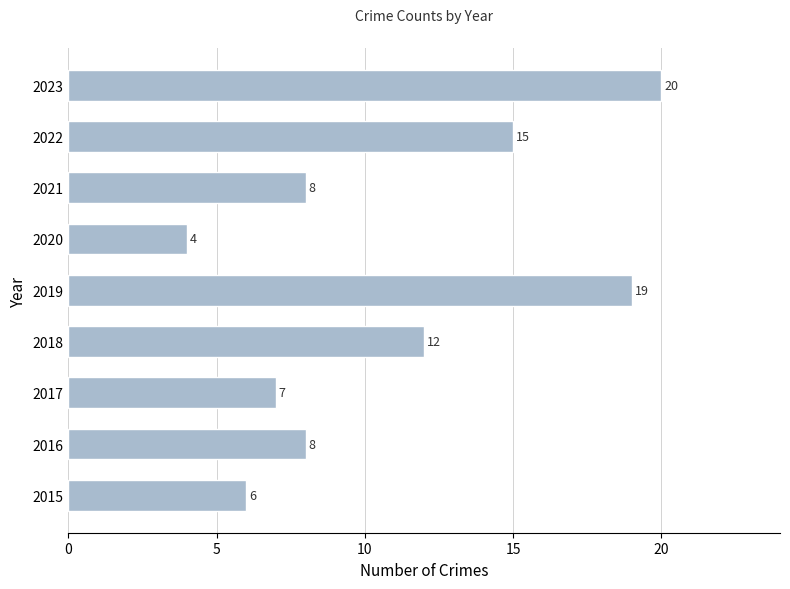

Between 2022 and 2017, which is larger?

2022